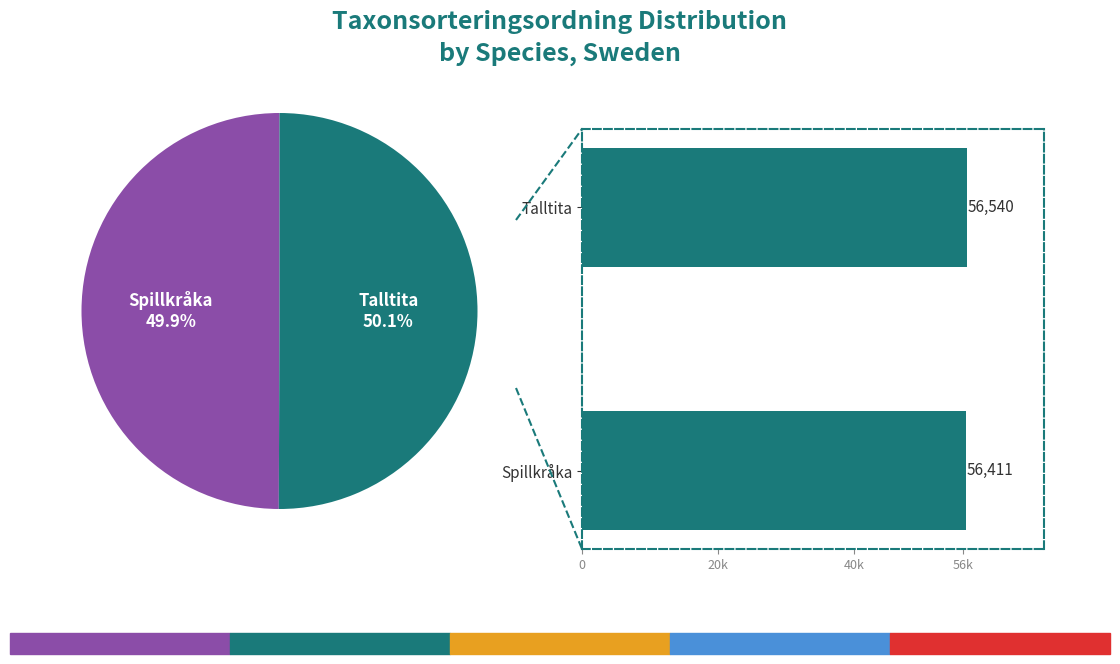

How many segments does this pie chart have?

2